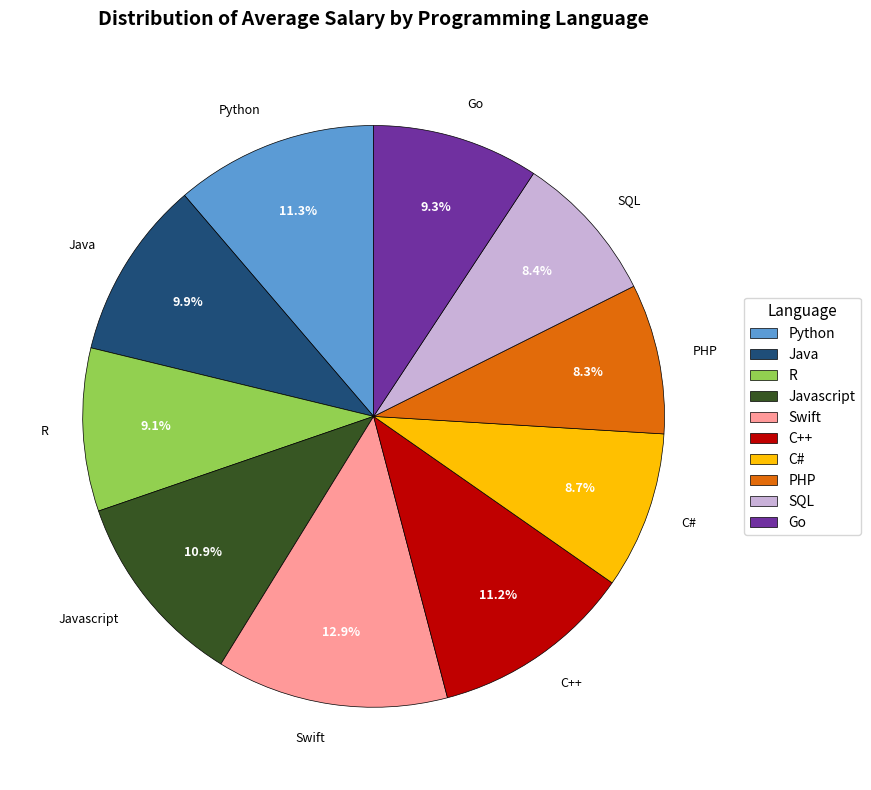

To the nearest percent, what is the difference between the C# and C++ slice percentages?

2%